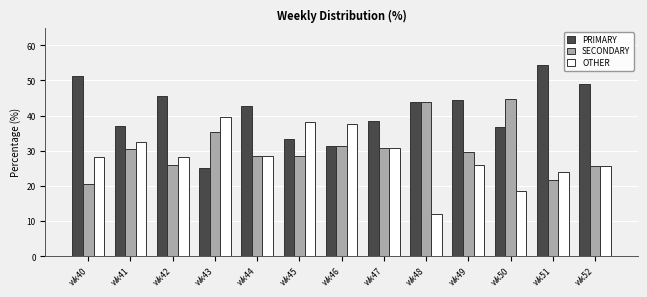

What is the spread (max minus min) of values at wk41?

6.5